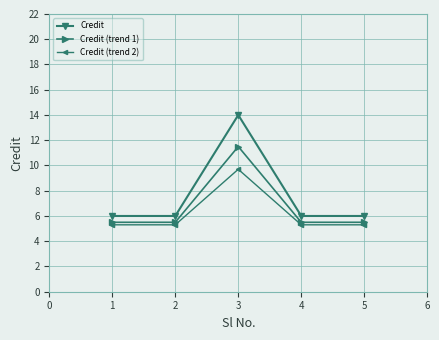

What is the lowest value of the Credit series?

6.0